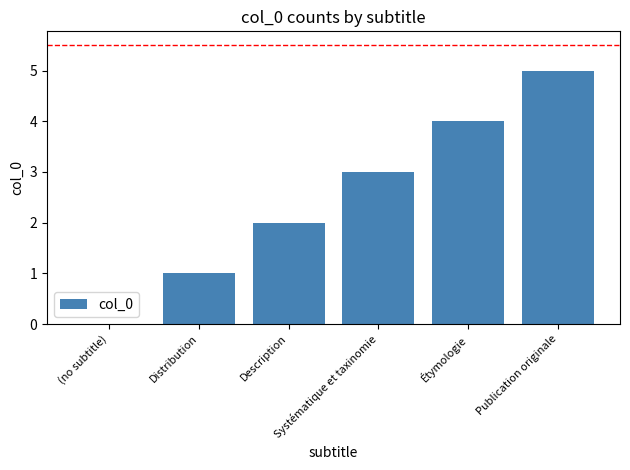

True or false: the data shows 5 at Systématique et taxinomie.

False